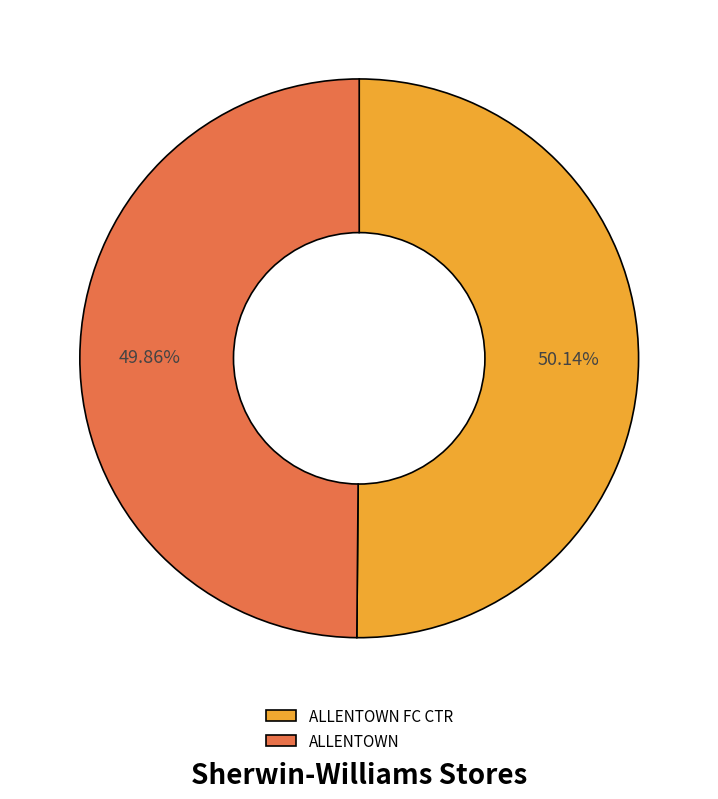

Does any single category account for the majority?

Yes